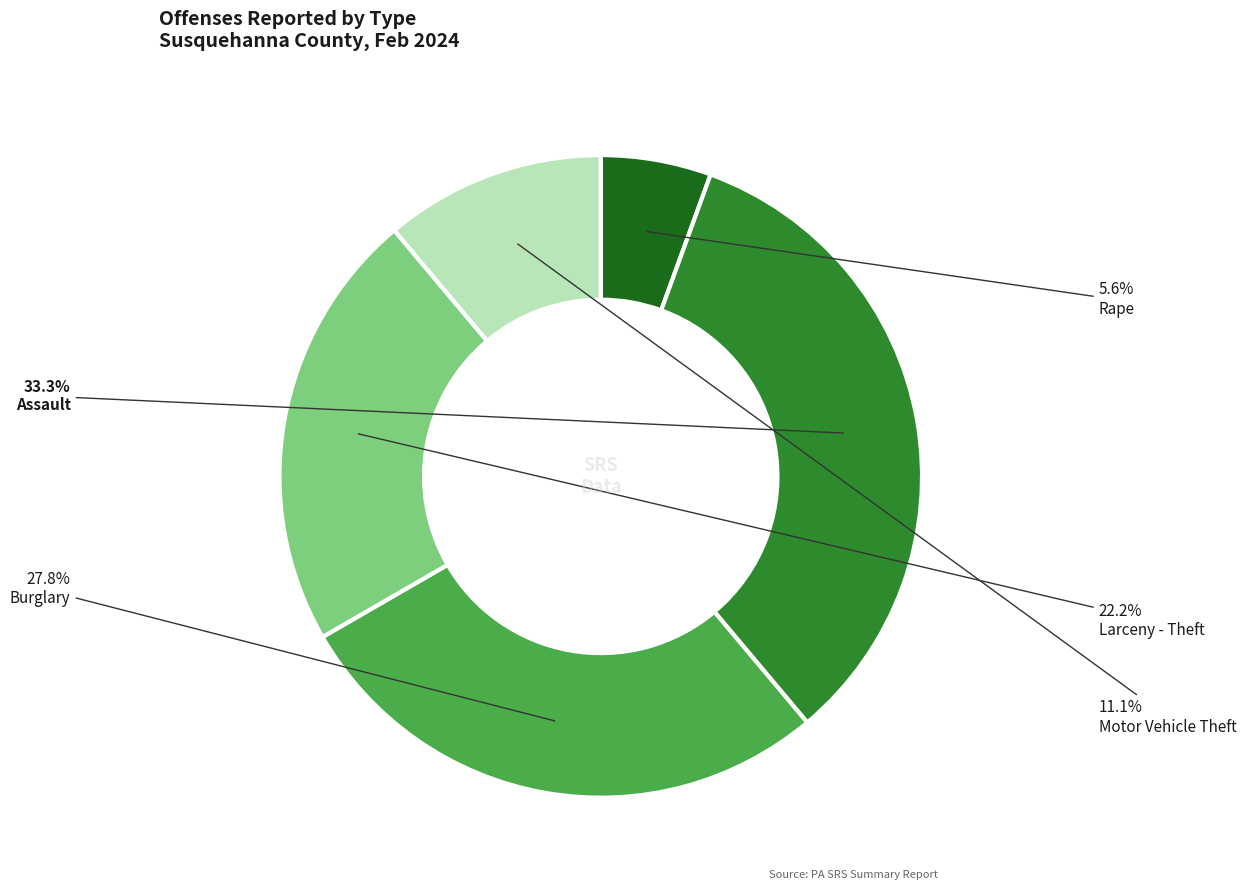

Rank the categories by value from lowest to highest.

Rape, Motor Vehicle Theft, Larceny - Theft, Burglary, Assault